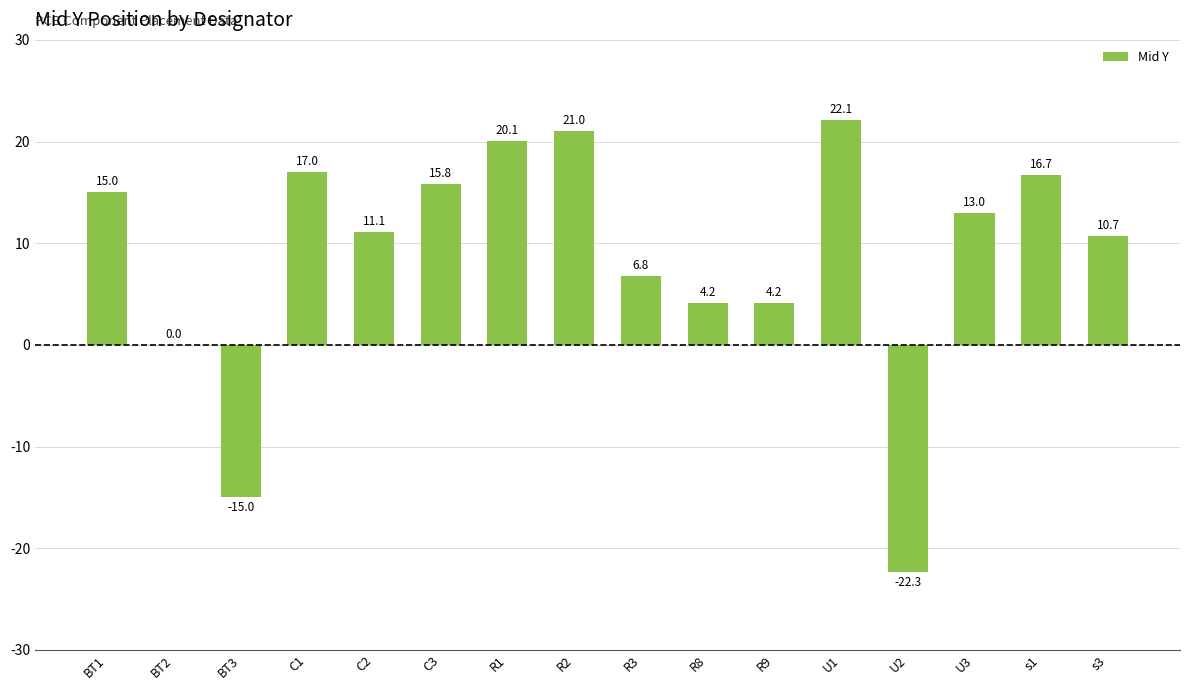

Count the number of values greater than 12.

8